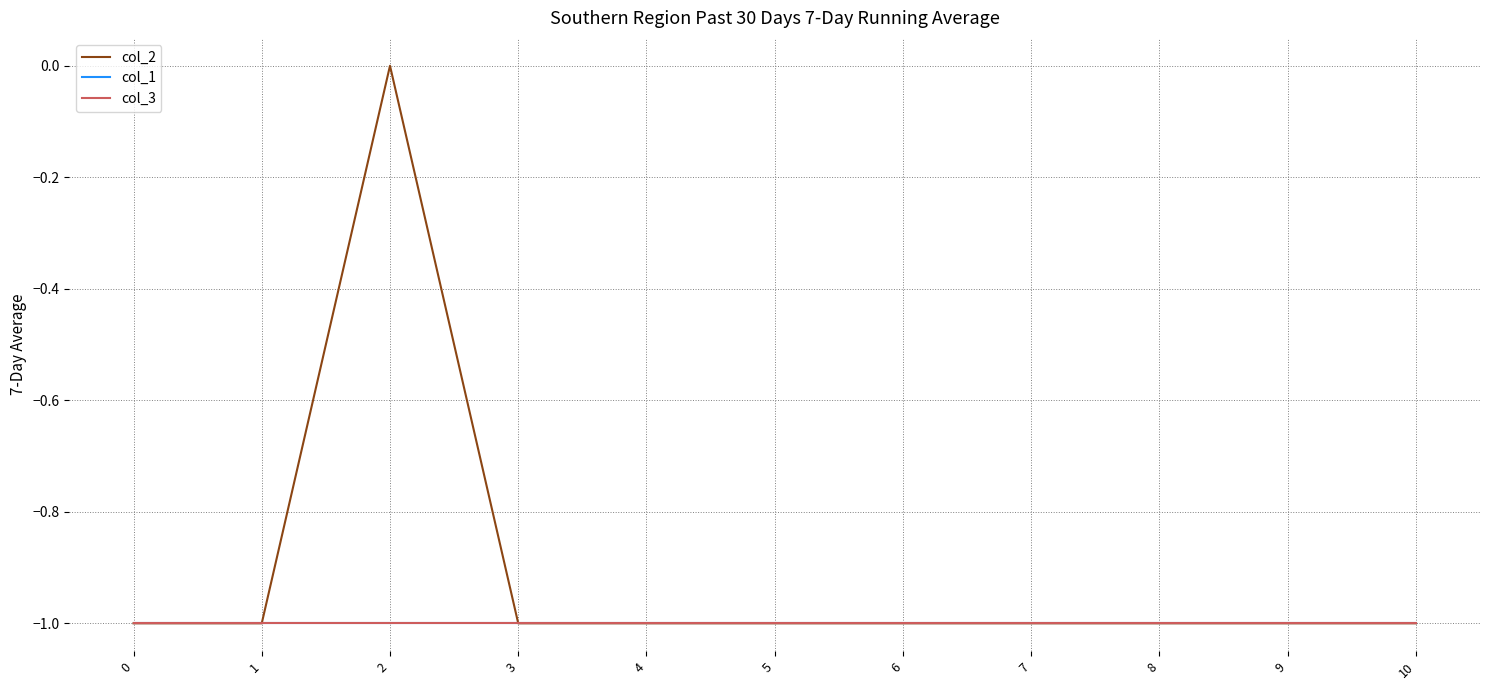

Rank the series by their maximum value, from highest to lowest.

col_2, col_1, col_3